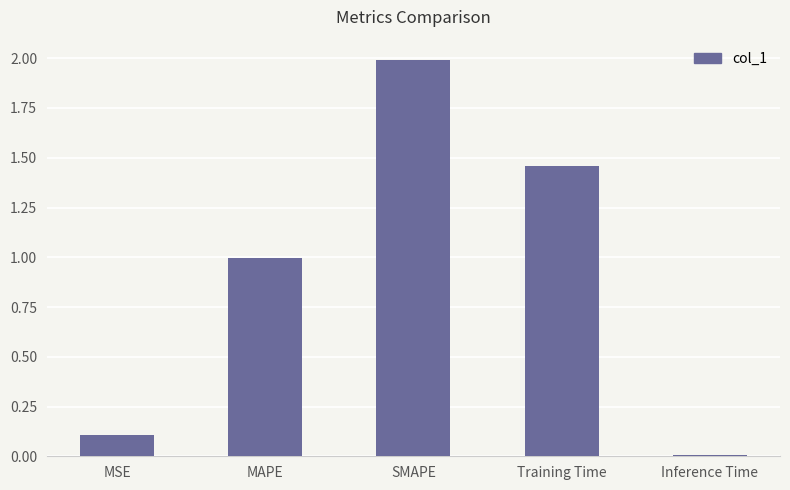

Rank the categories by value from lowest to highest.

Inference Time, MSE, MAPE, Training Time, SMAPE